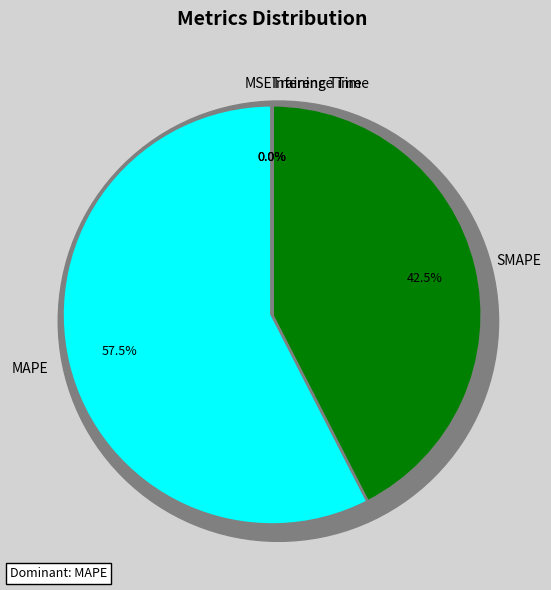

What is the largest slice in the pie chart?

MAPE